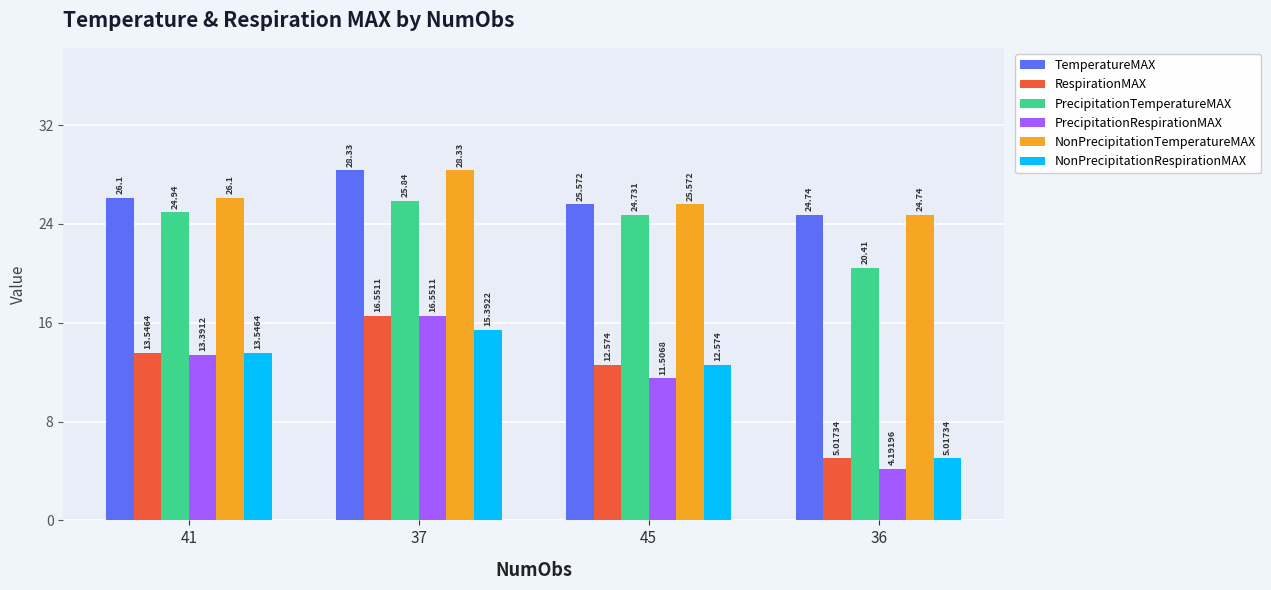

What is the label of the 3rd bar from the right?

37